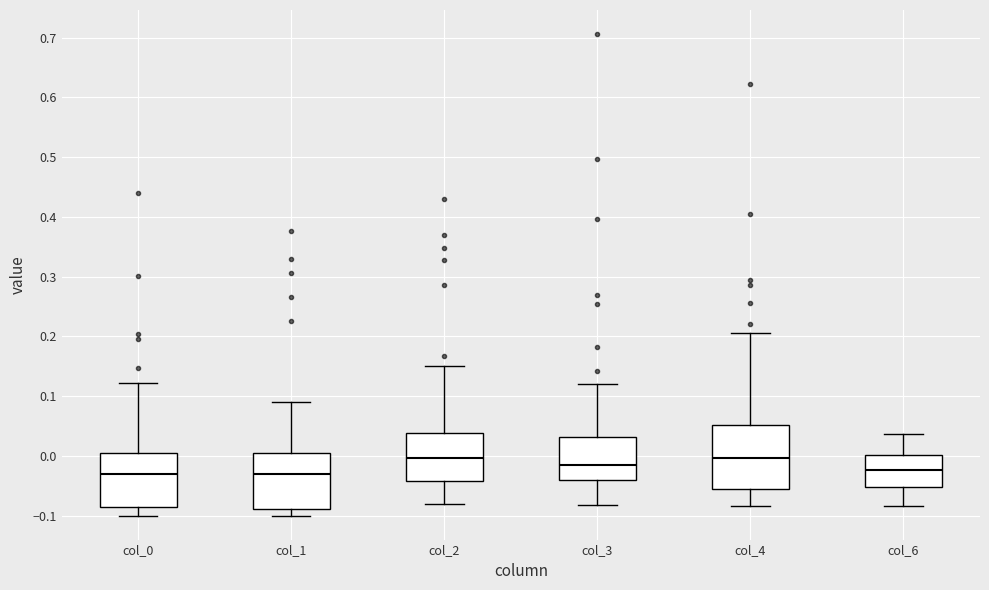

Where is the upper edge of the box for col_3 on the y-axis? The values are not printed on the chart, so give them approximately, as read against the axis.

0.03